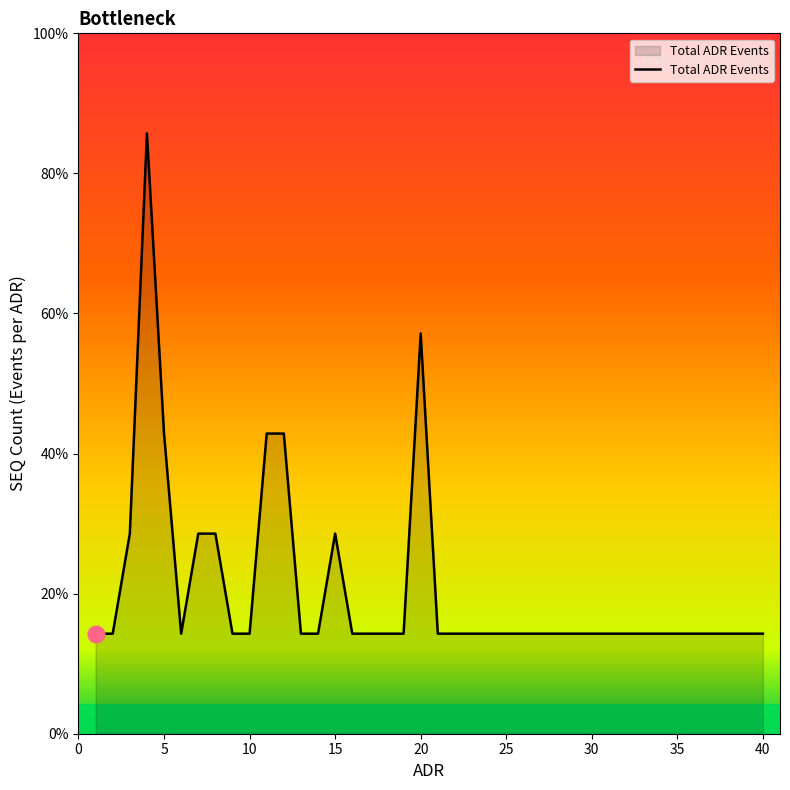

What is the value of the 14th point from the left?

1